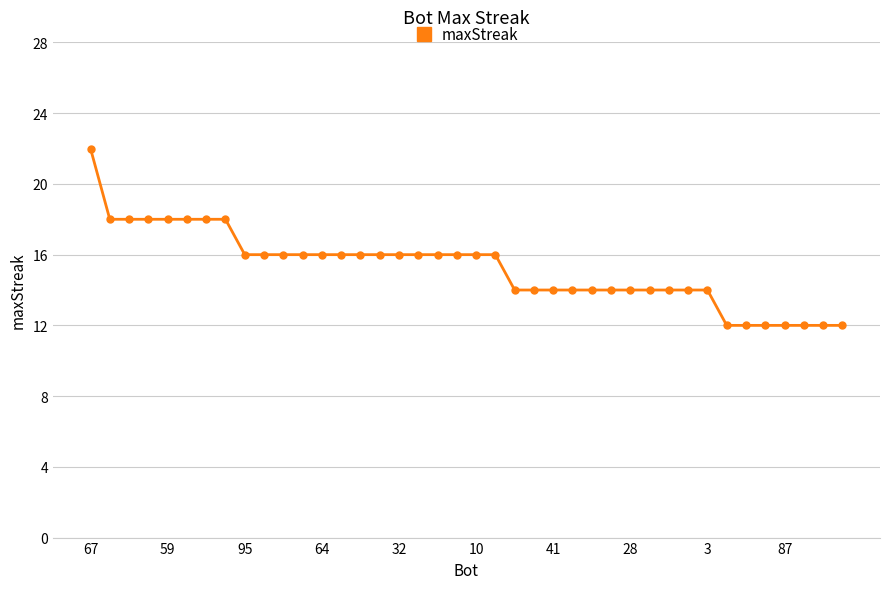

What is the difference between the second highest and minimum values?

6